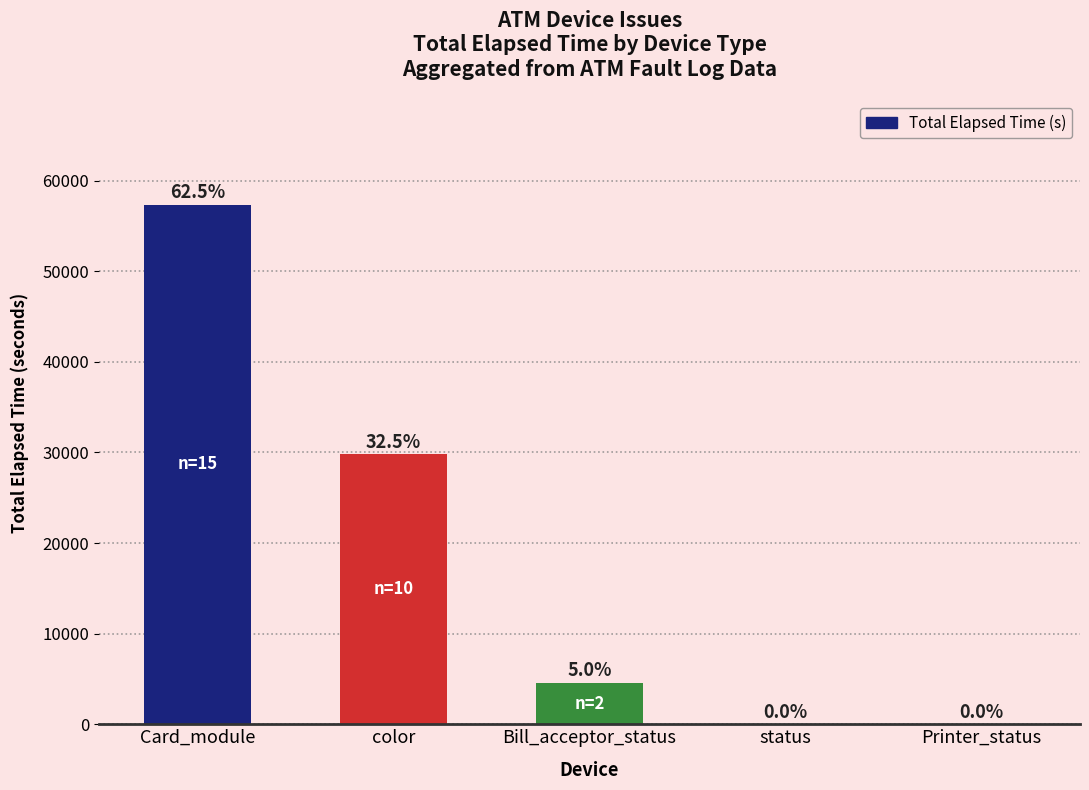

What is the difference between the maximum and minimum values?

57340